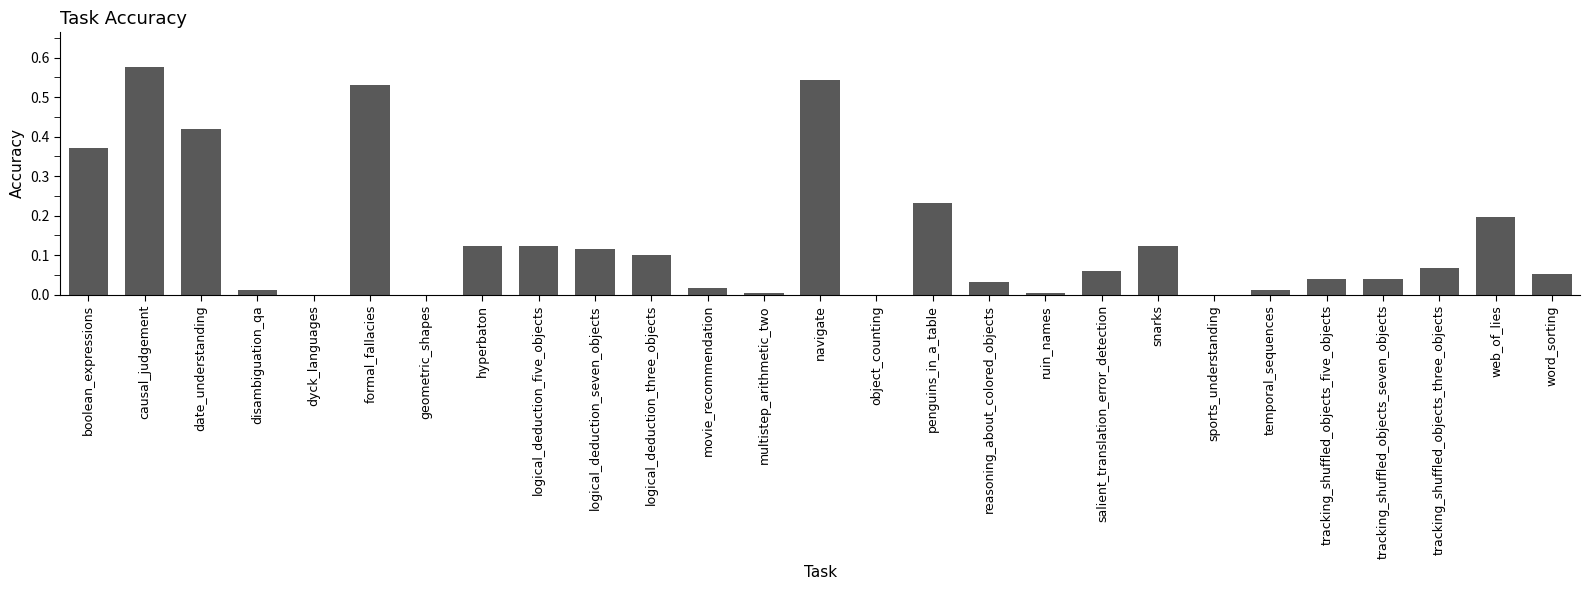

What is the change in value from reasoning_about_colored_objects to snarks?

+0.1